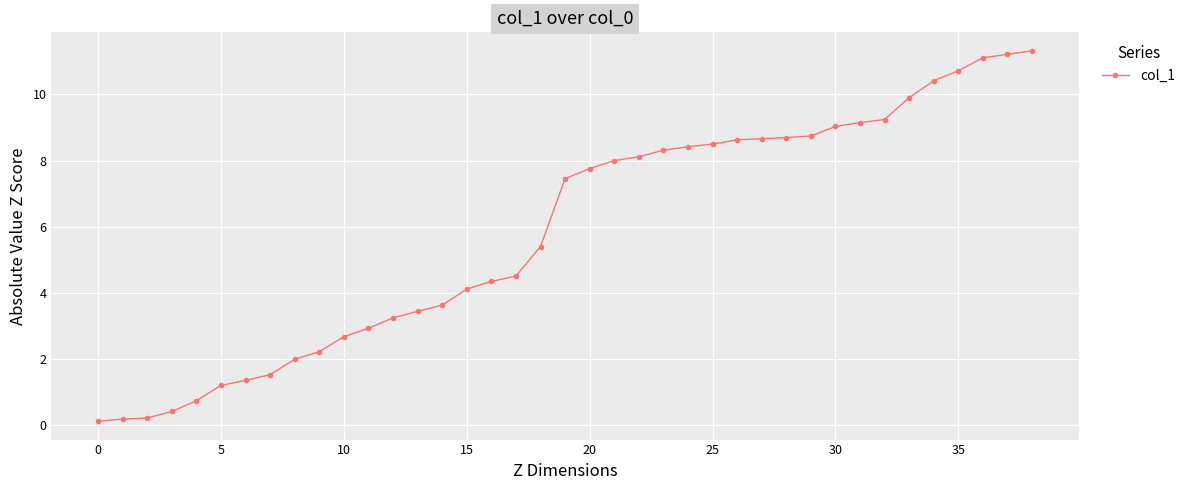

What is the difference between the second highest and second lowest values?

11.0